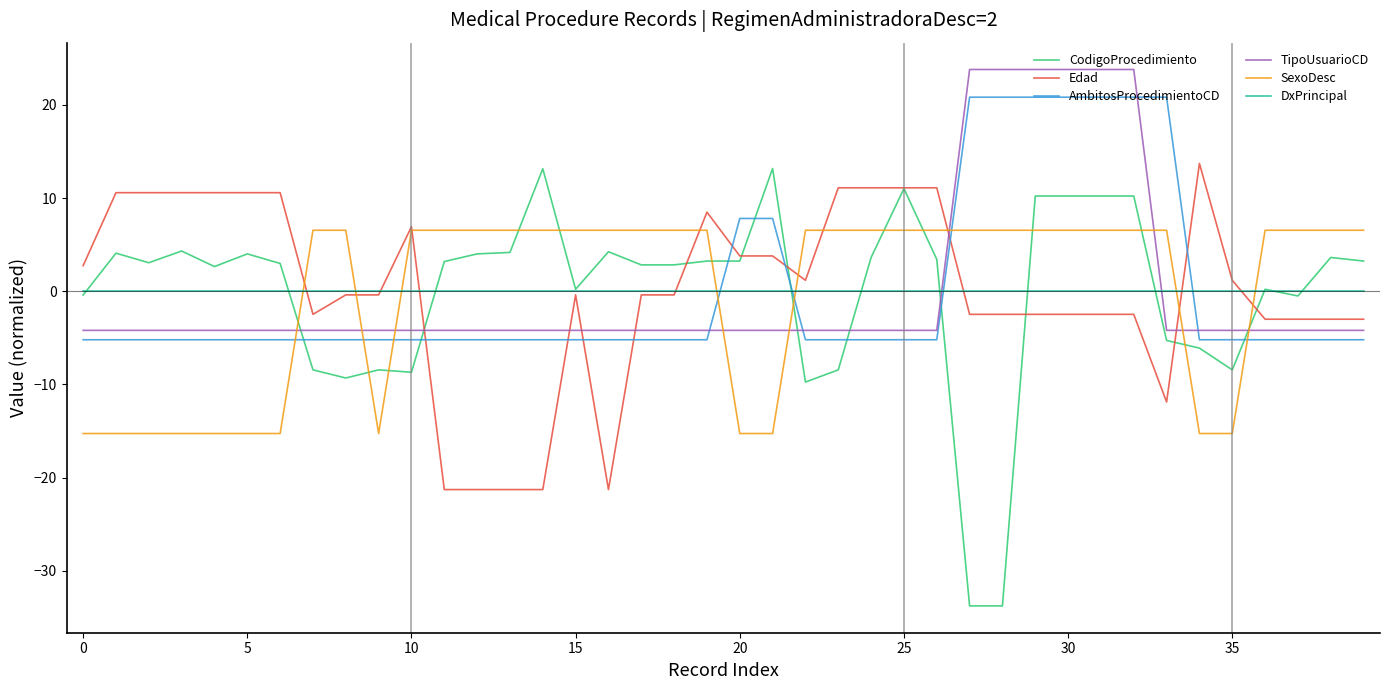

What is the maximum value for SexoDesc?

6.5